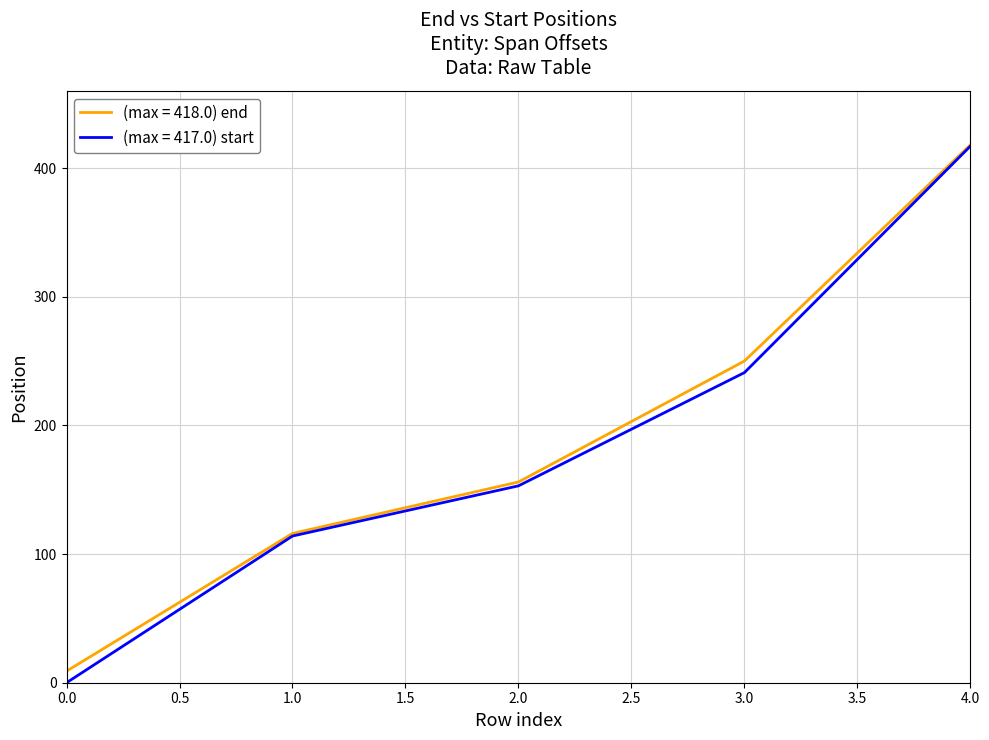

Is it true that (max = 417.0) start equals -283 at 0.0?

False